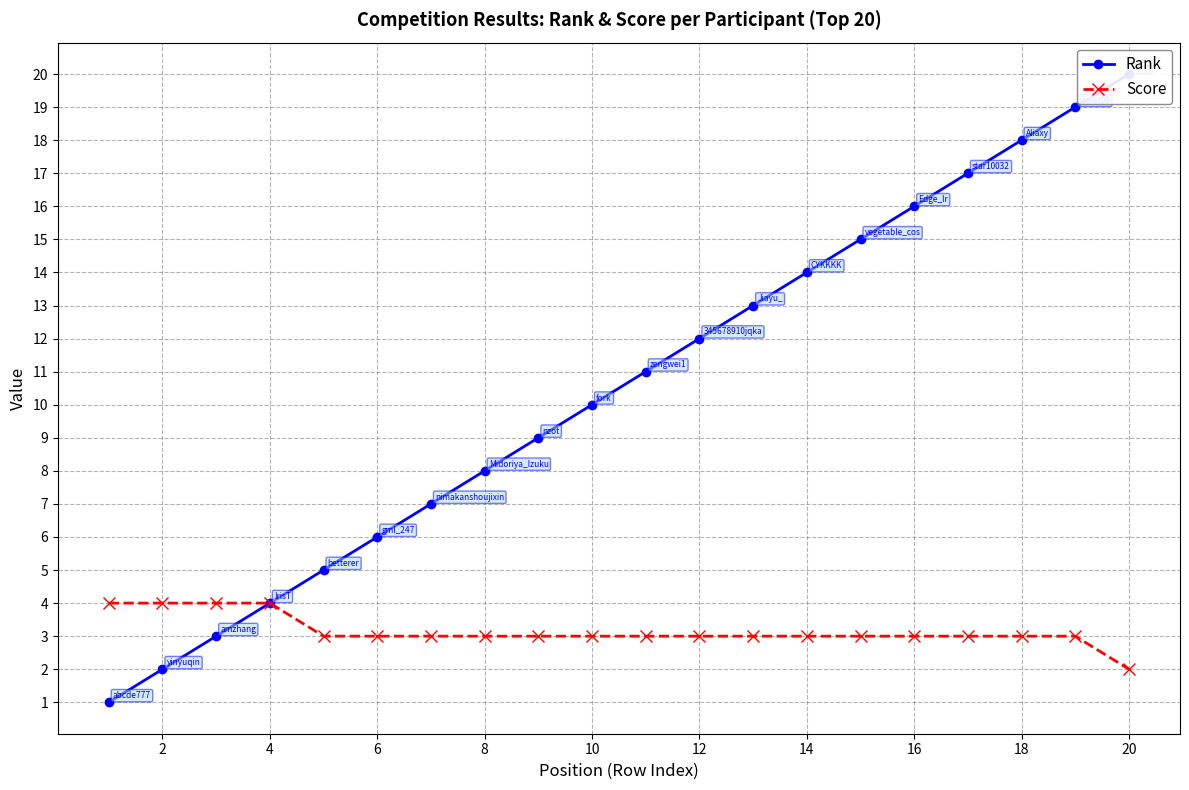

Count the number of categories in the chart.

20